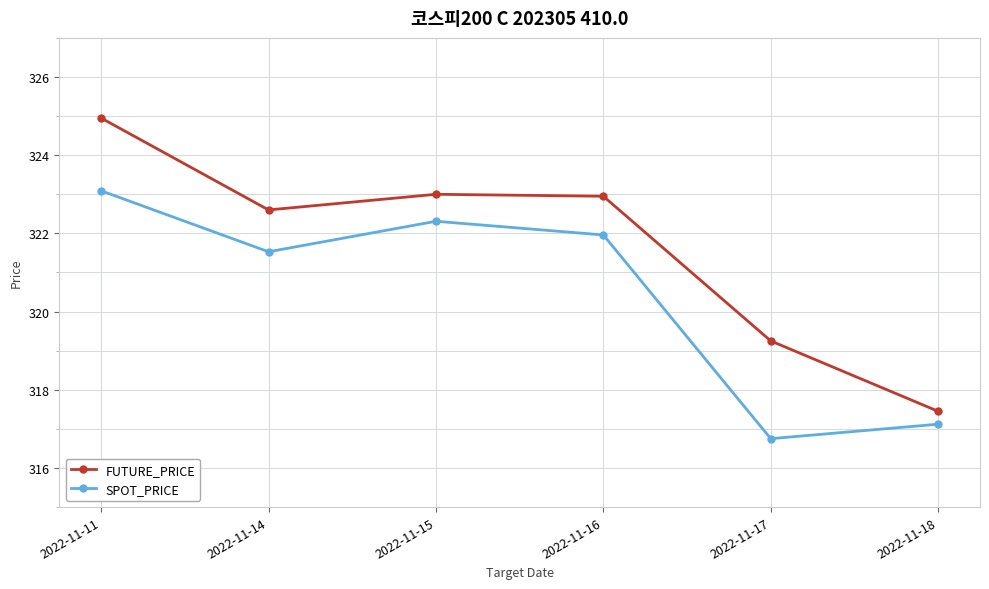

Is this an area chart (filled region under the line)?

No